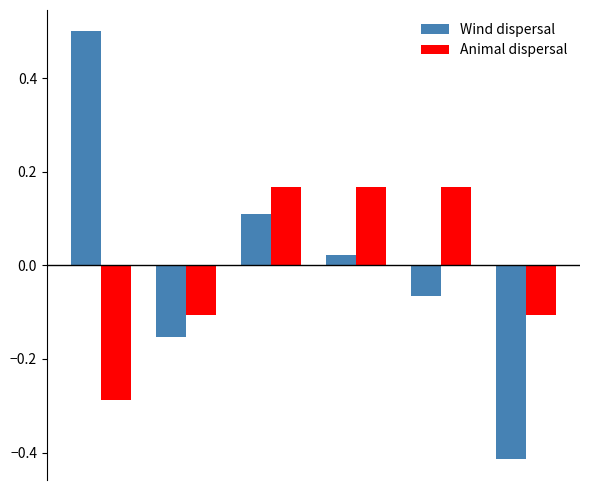

Count the Animal dispersal values in the range 0 to 1.

3